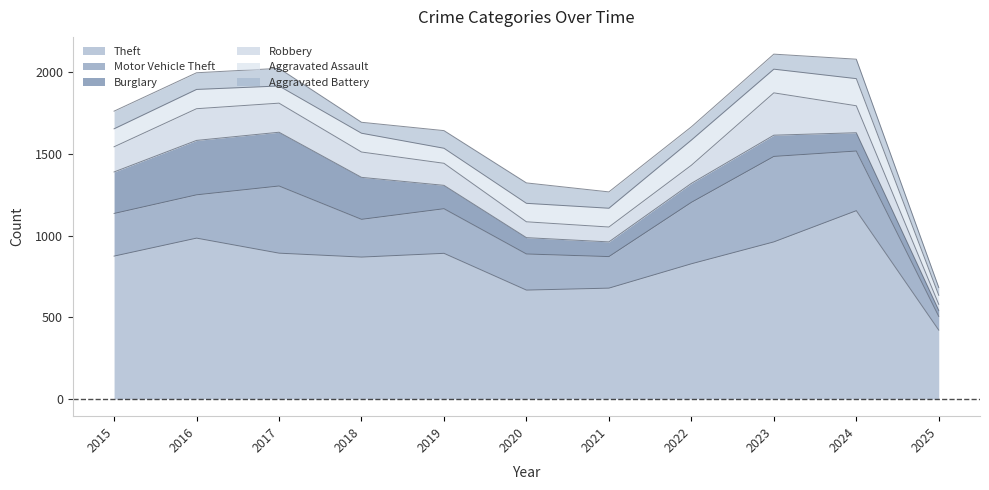

Between 2020 and 2022, which series saw the biggest shift?

Theft